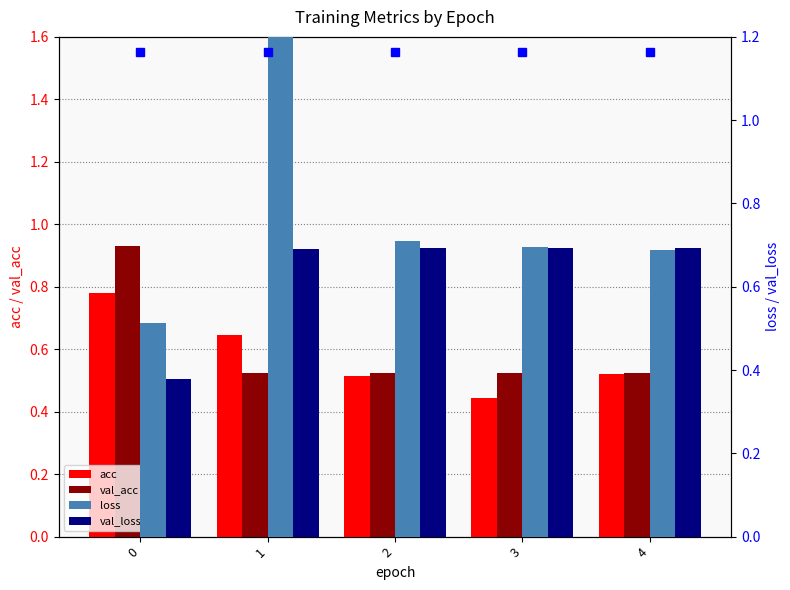

At which label does val_loss reach its peak?

3